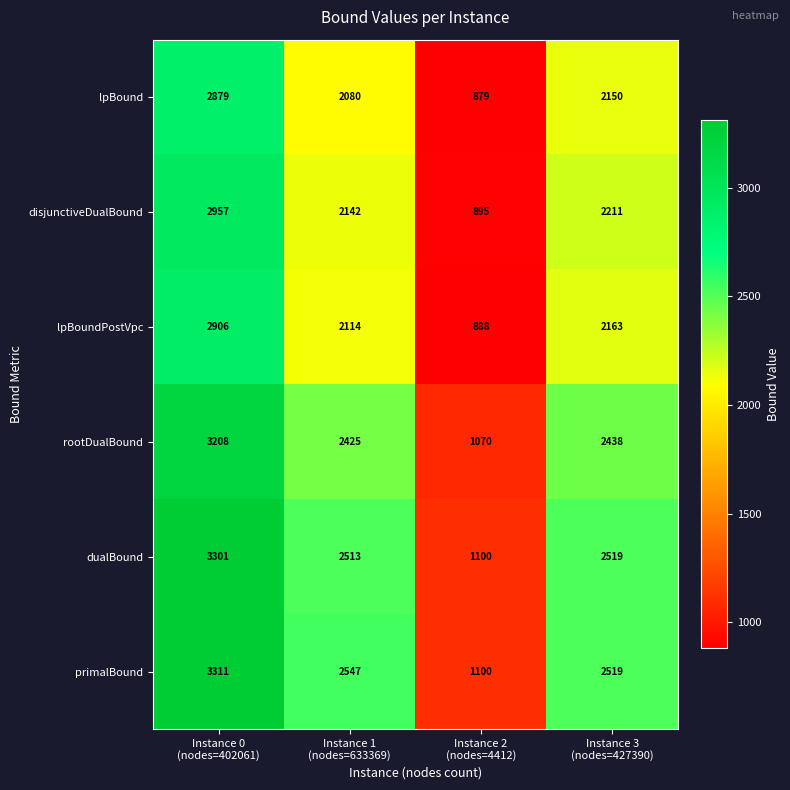

What is the difference between the maximum and second lowest values in the rootDualBound series?

783